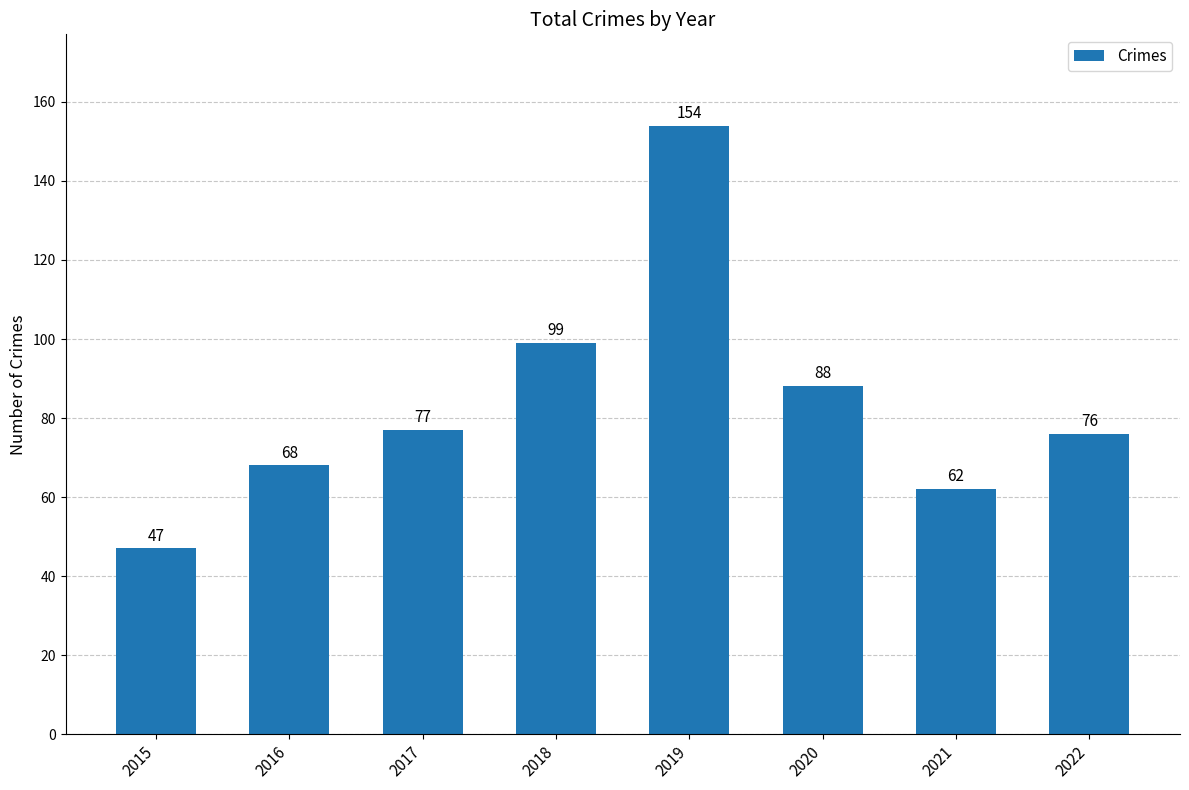

What is the maximum value shown in the chart?

154